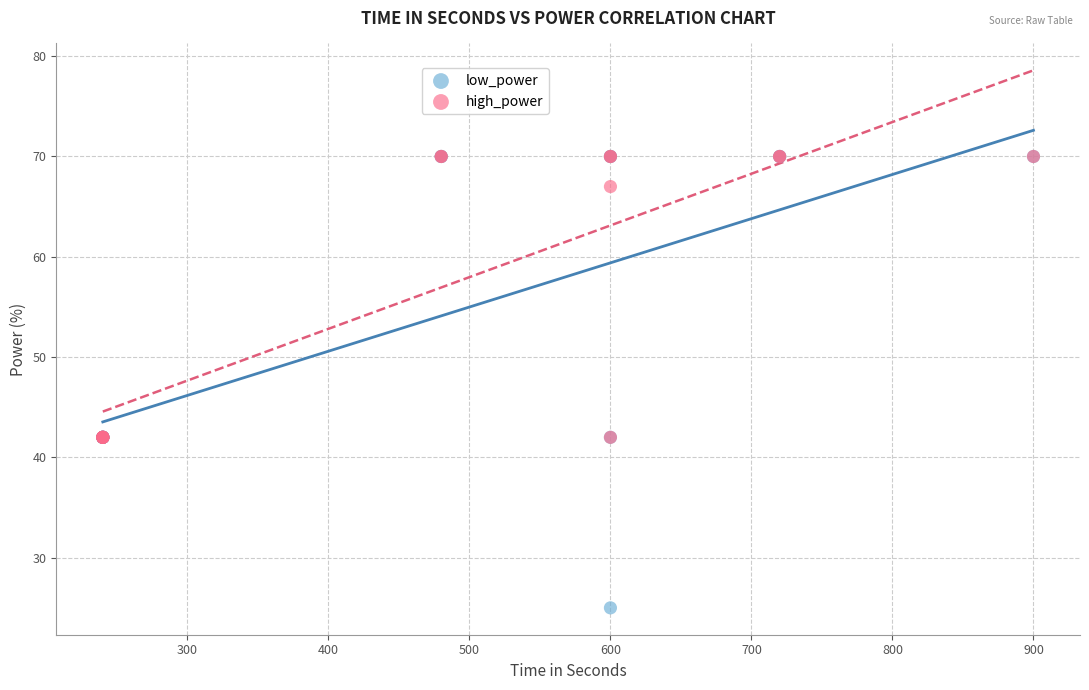

In the high_power series, what Y value is closest to 56?

67